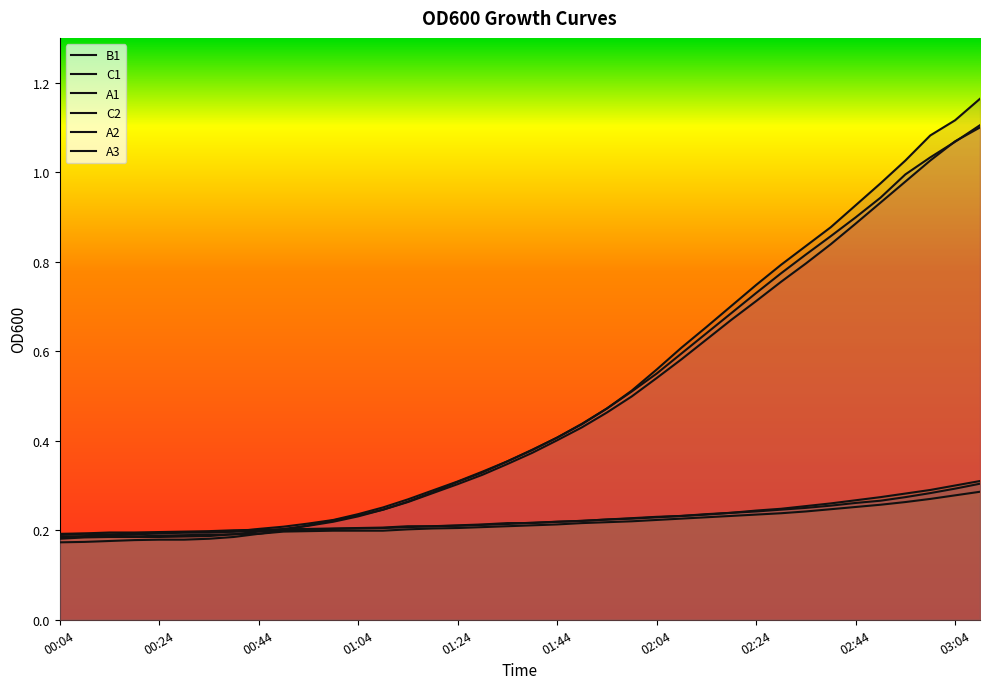

The value of C1 at 02:19 is 0.3. True or false?

False